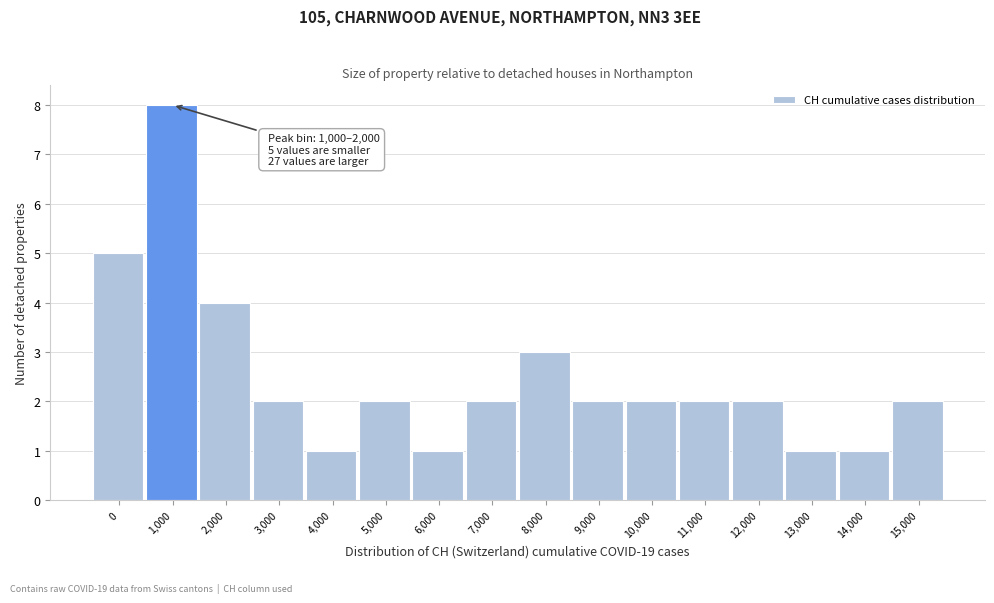

Reading left to right, transcribe all the data shown in this chart.

5	8	4	2	1	2	1	2	3	2	2	2	2	1	1	2